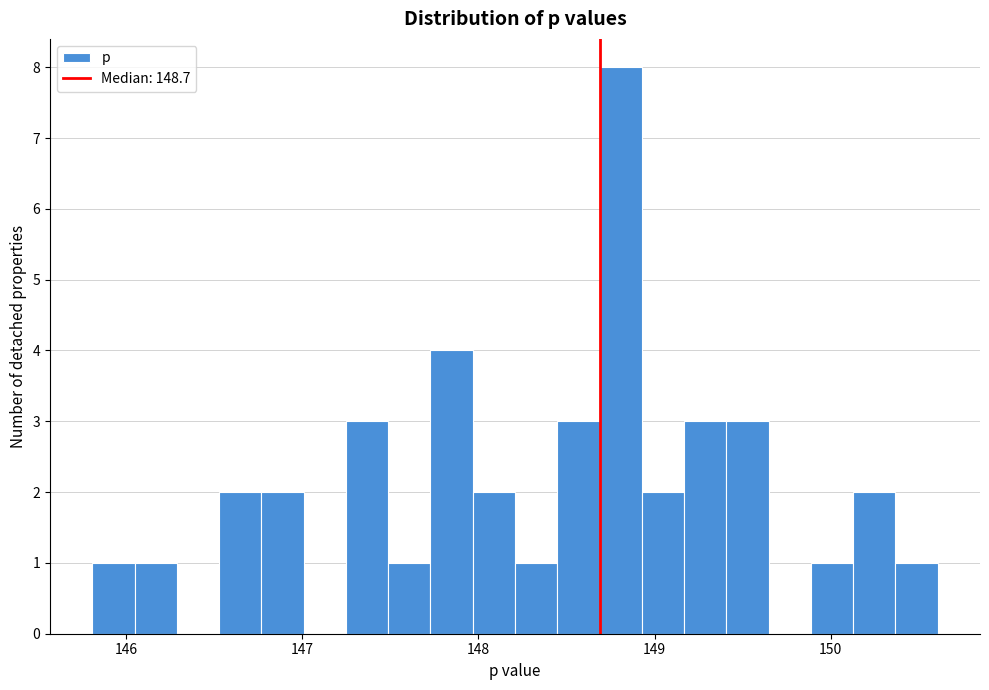

Around what value on the x-axis is the tallest bar? Give the approximate position of its centre, as read against the axis.

148.8